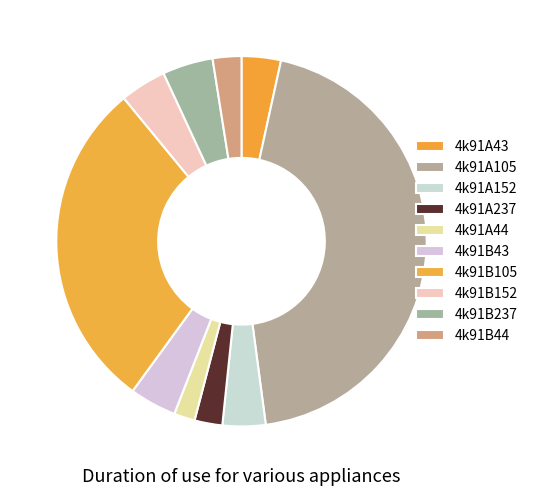

How many segments does this pie chart have?

10